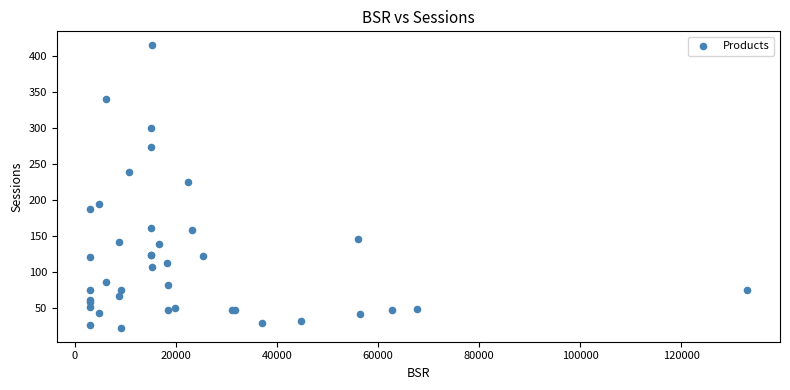

What Y value in the scatter plot is closest to 218?

225